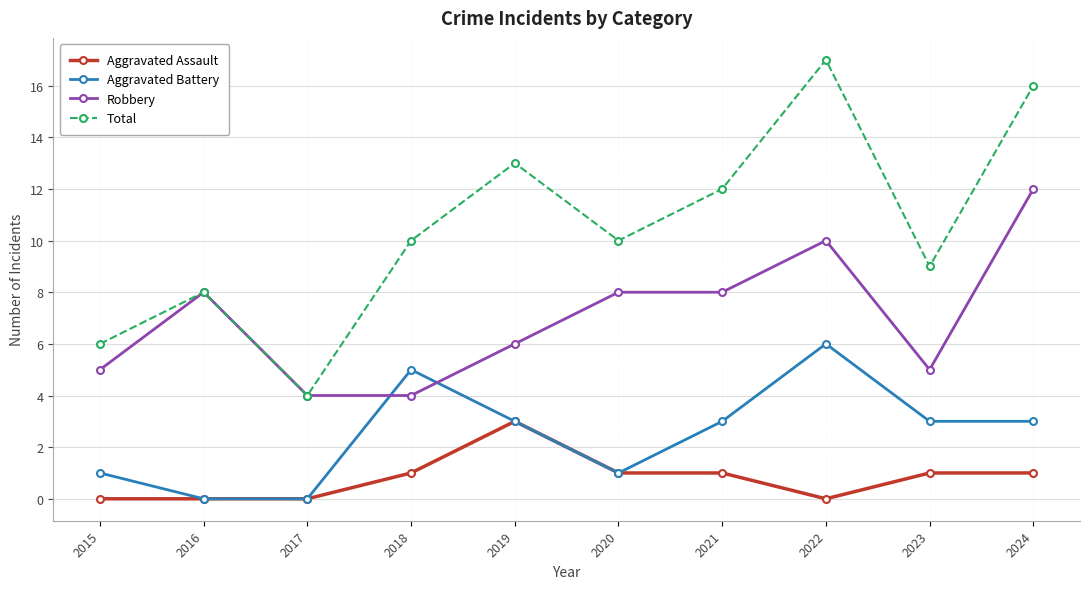

What is the difference between the Aggravated Assault values at 2023 and 2015?

1